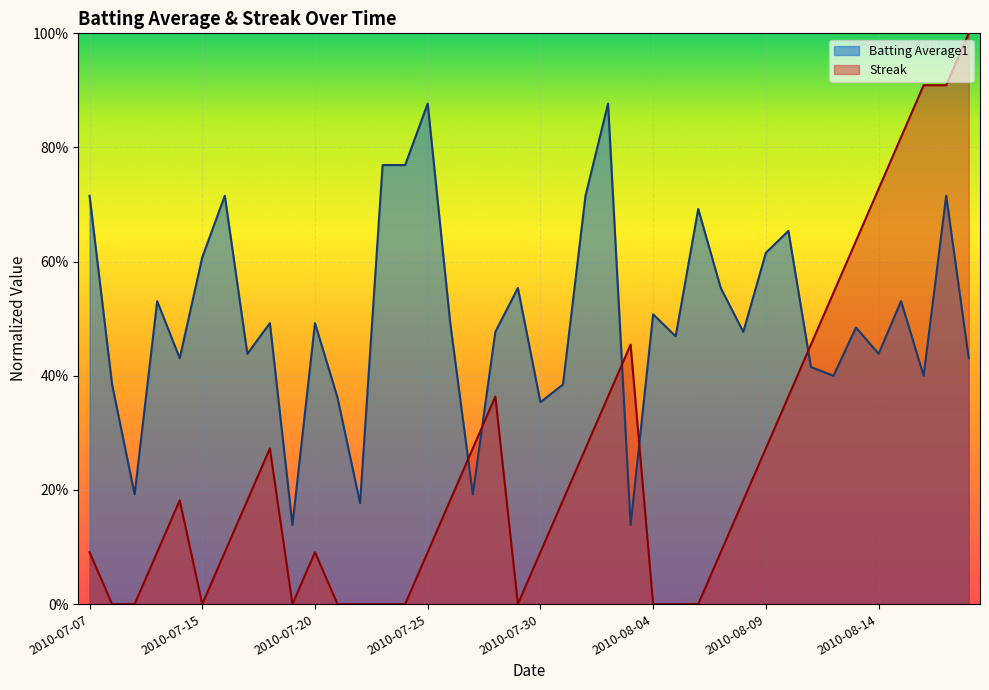

How many distinct data groups are displayed?

2